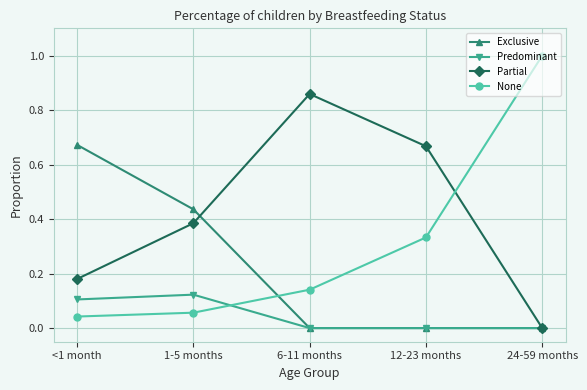

How many positive values does the Partial series have?

4